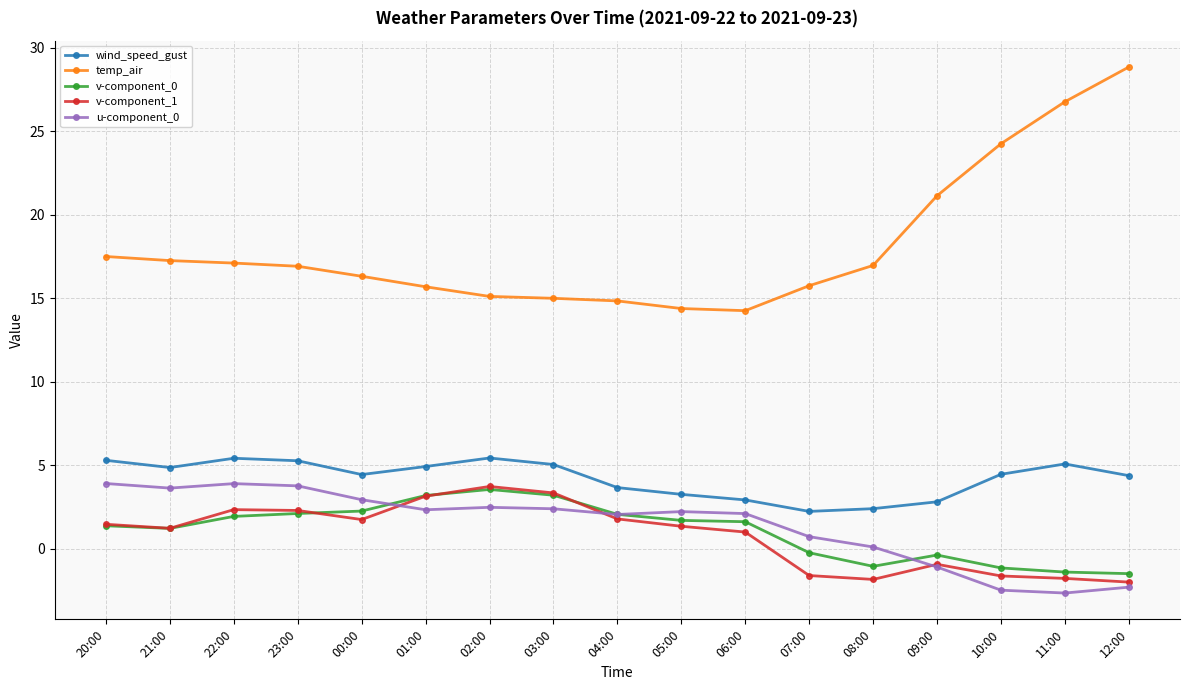

What is the minimum value shown in the chart?

-2.6